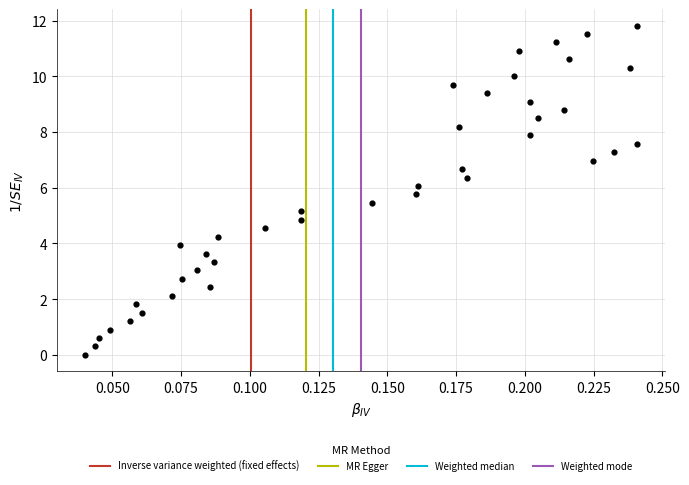

What is the range of Y values (max minus min)?

11.8